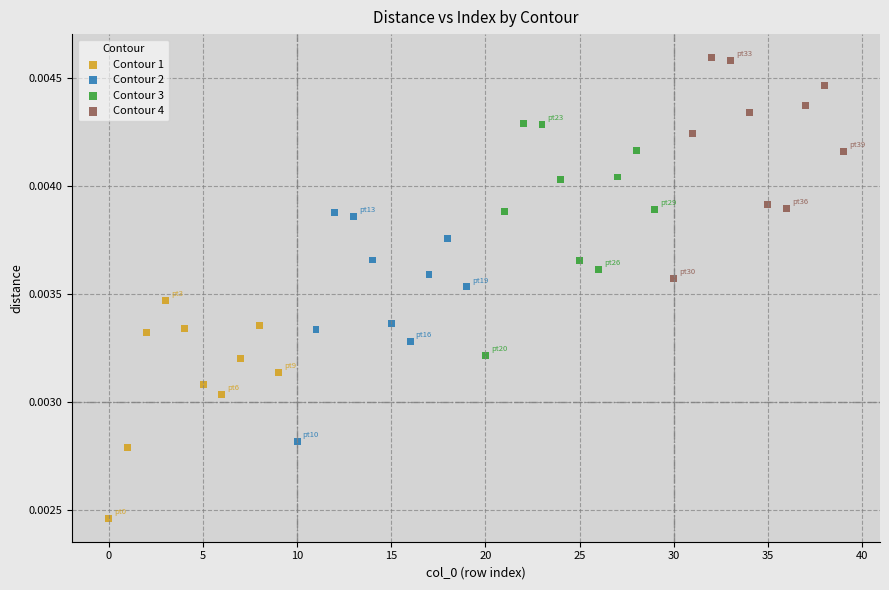

Which series contains the highest Y value?

Contour 4